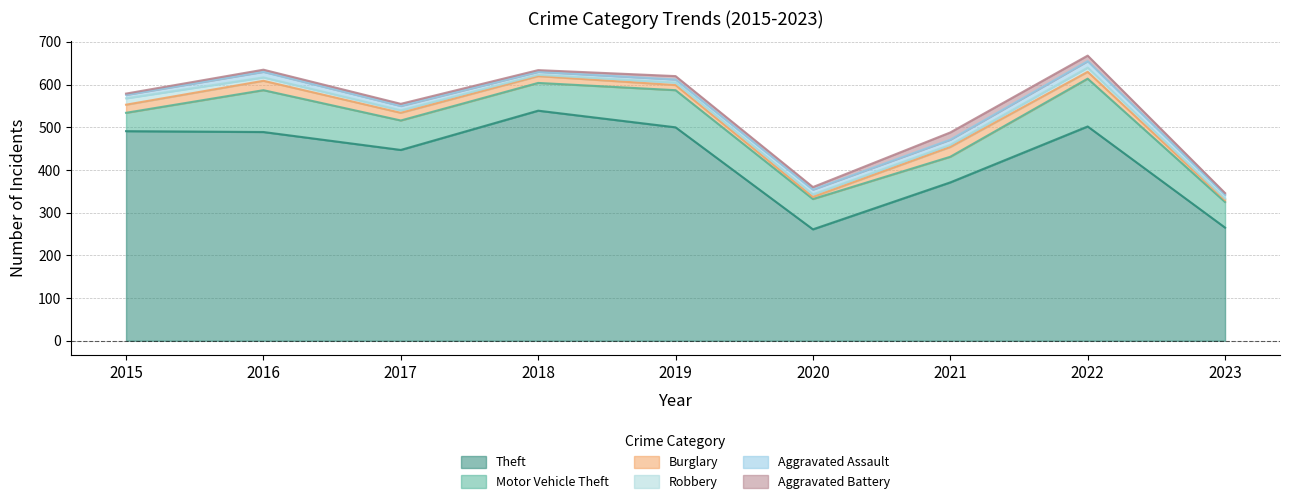

The value of Aggravated Battery at 2018 is 5. True or false?

False